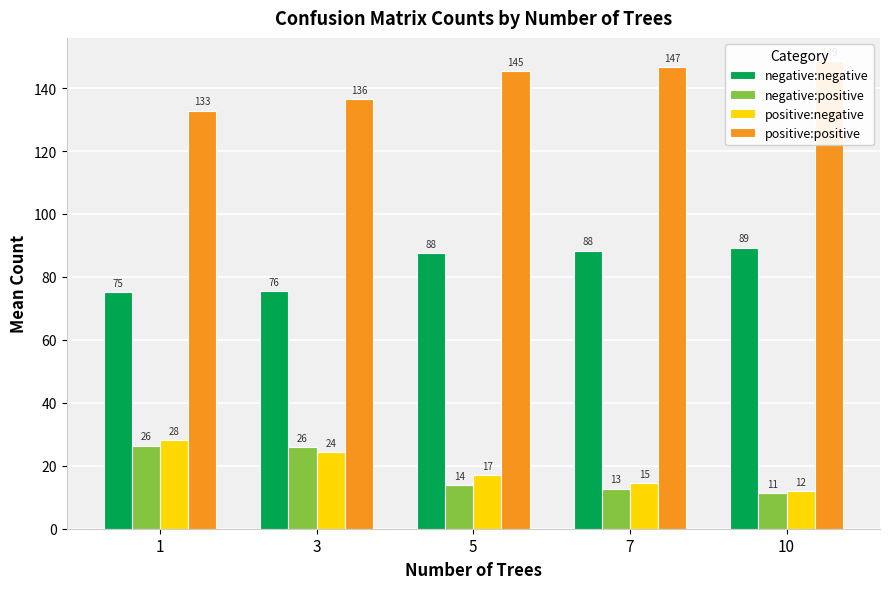

Is it true that negative:positive equals 16.0 at 10?

False